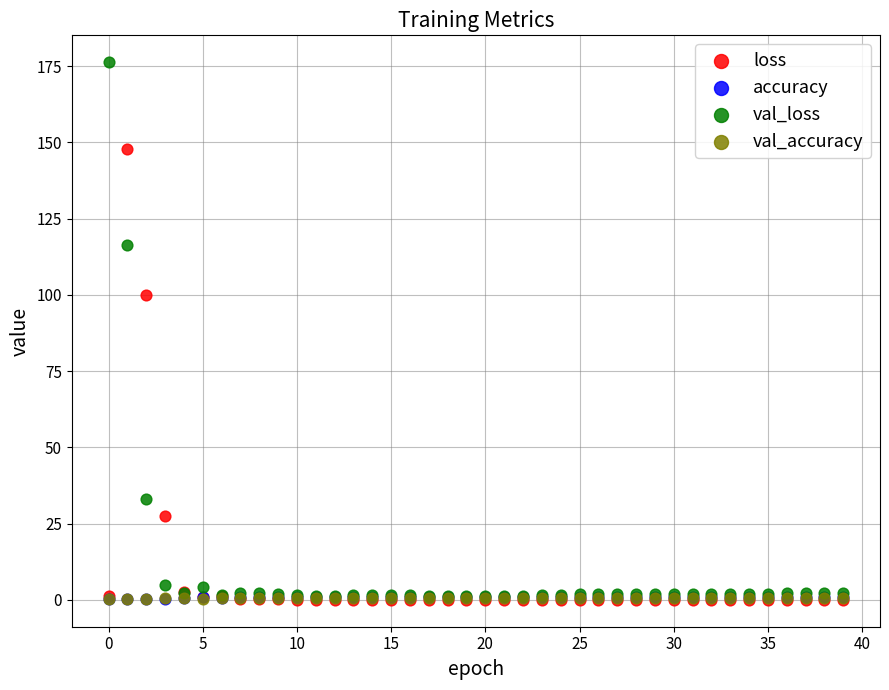

What are all the series names shown in the legend?

loss, accuracy, val_loss, val_accuracy